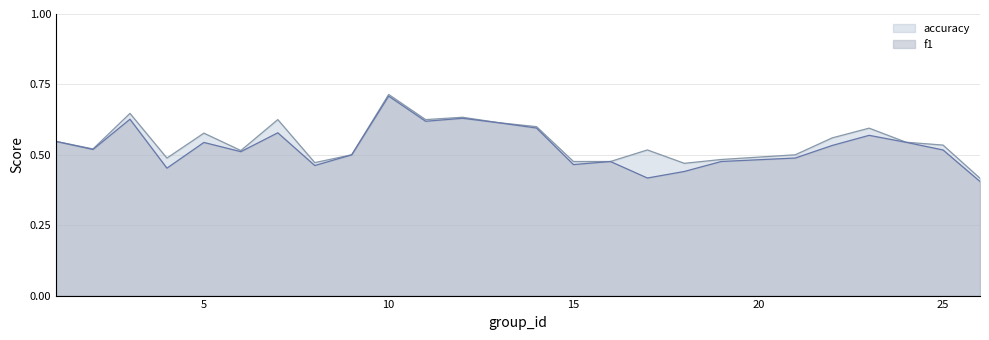

Is the value of f1 at 16 greater than the value of accuracy at 9?

No